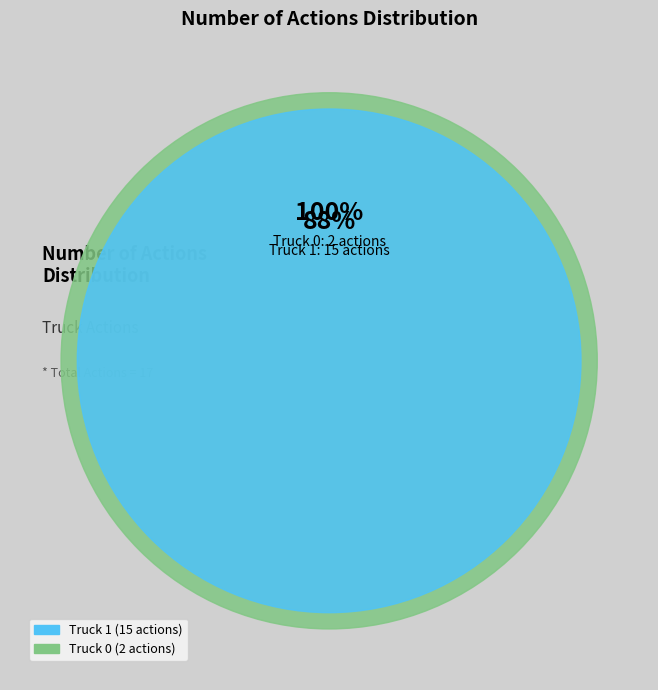

What is the change in value from Truck 0 to Truck 1?

+13